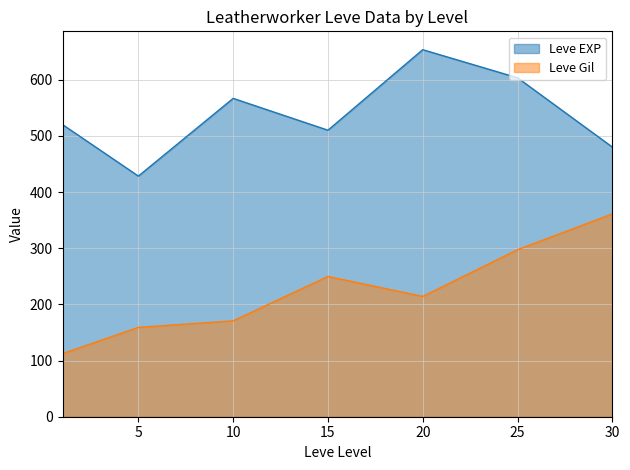

Does the chart display data point markers on the line(s)?

No